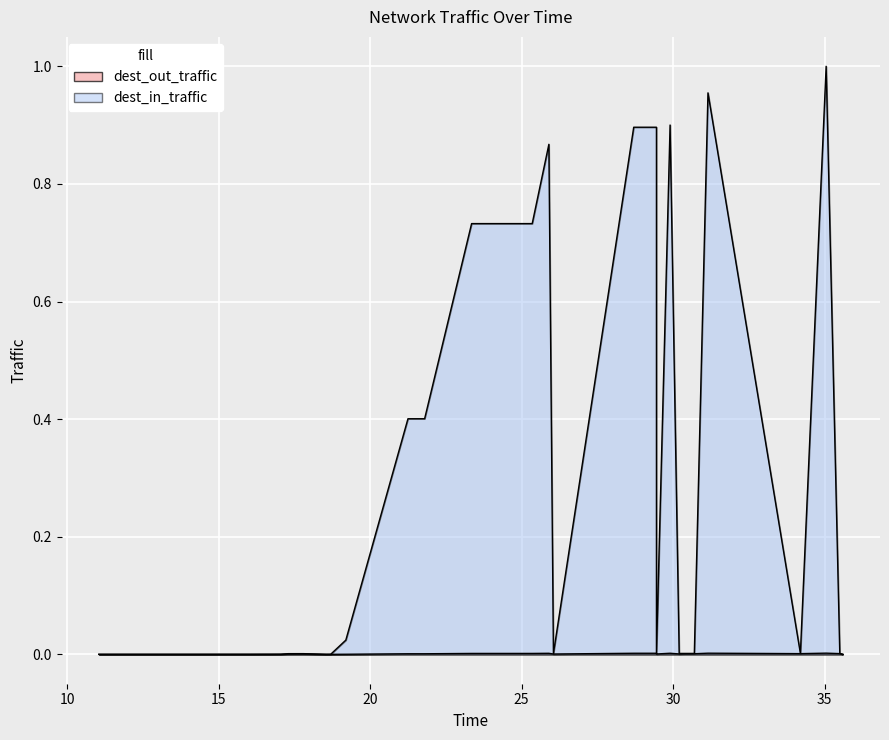

At which label is dest_out_traffic closest to 0?

11.05